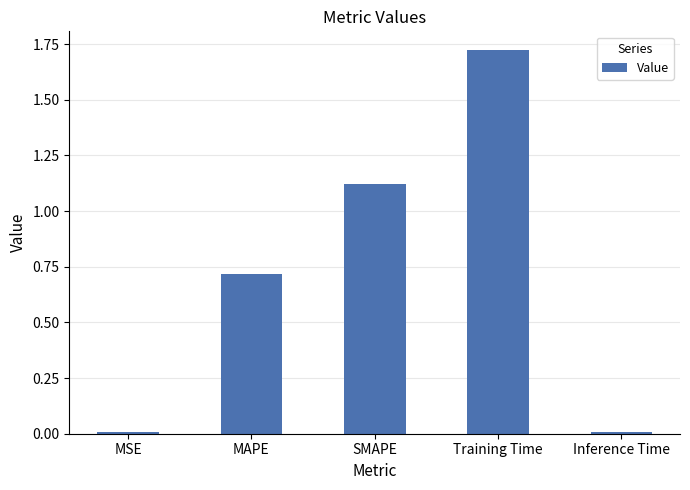

True or false: the data shows 1.0 at MAPE.

False